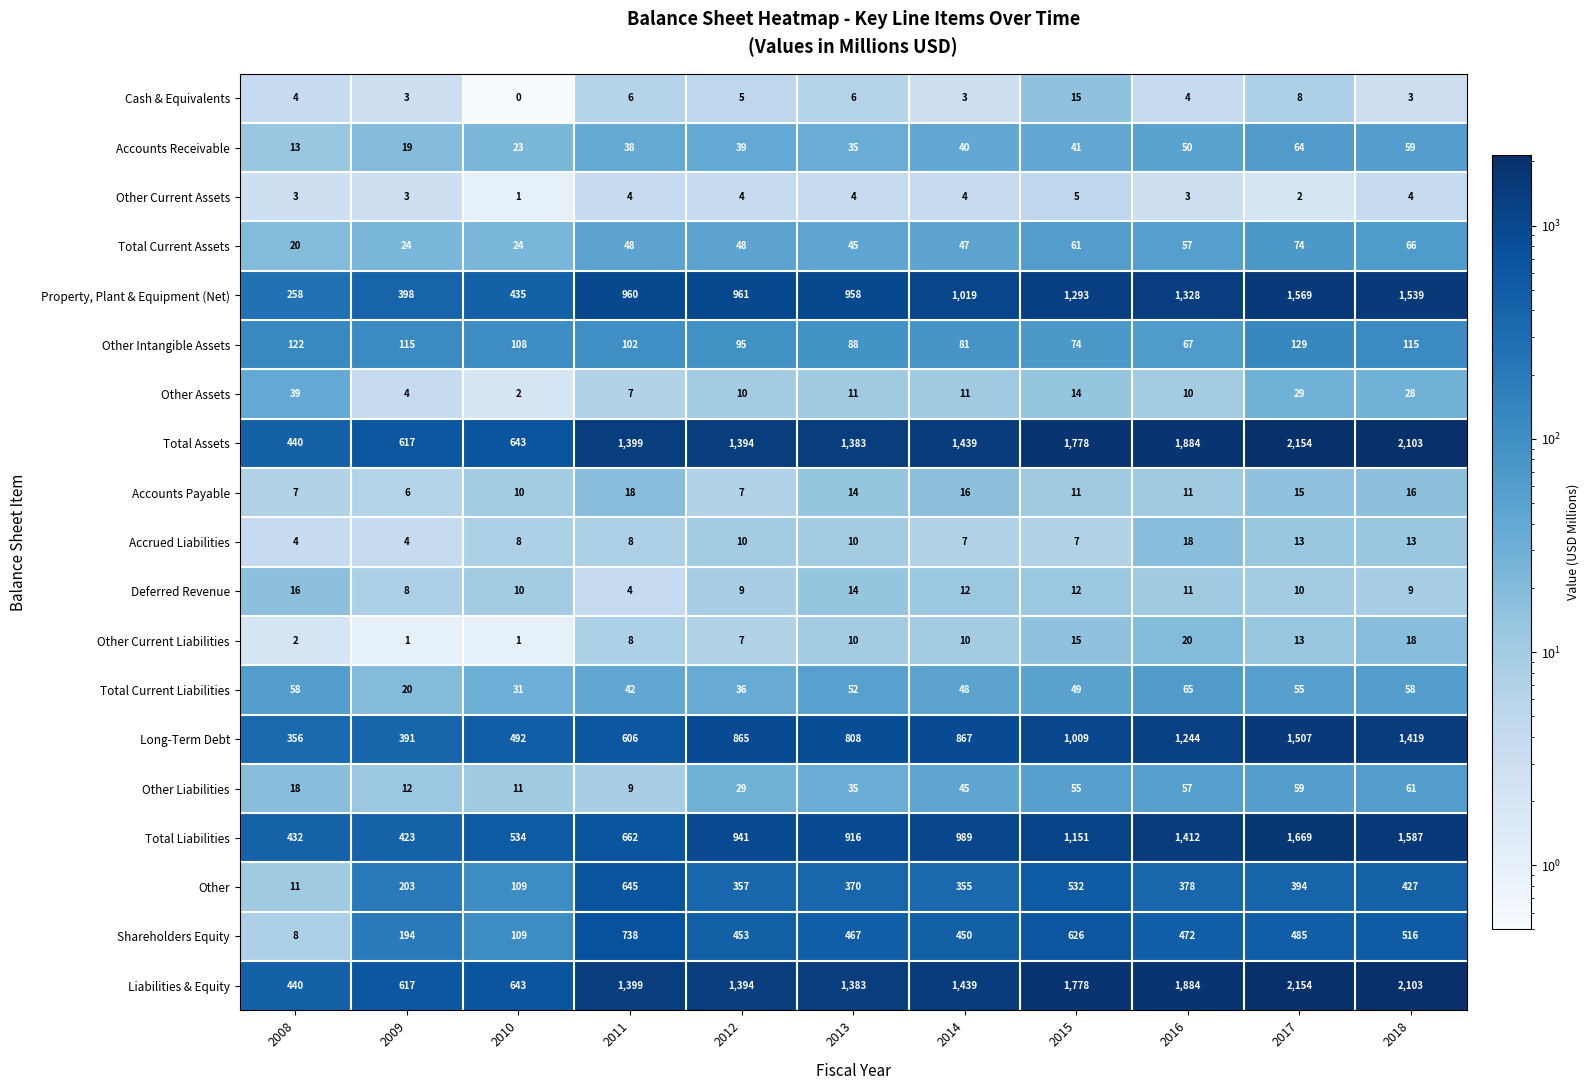

What is the difference between the Total Current Assets values at 2009 and 2013?

21